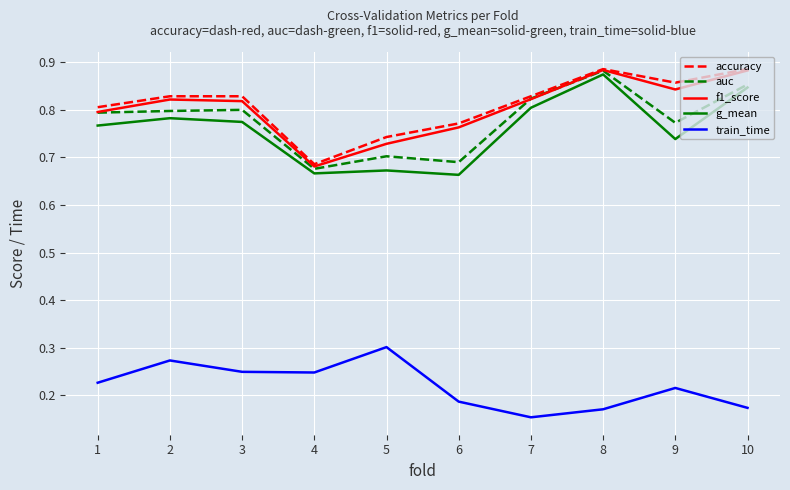

Rank the series at 3 from highest to lowest value.

accuracy, f1_score, auc, g_mean, train_time